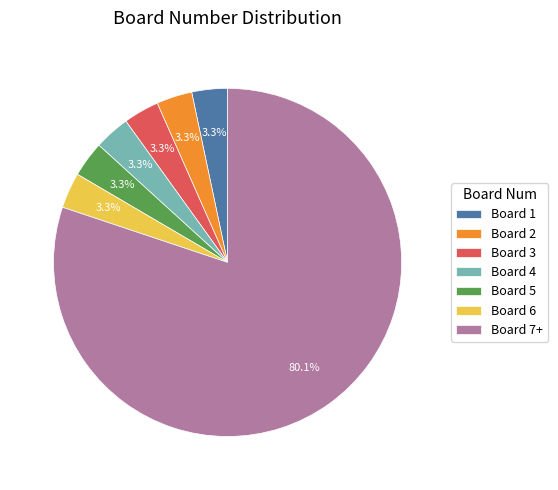

Do Board 6 and Board 2 together represent more than half of the pie?

No